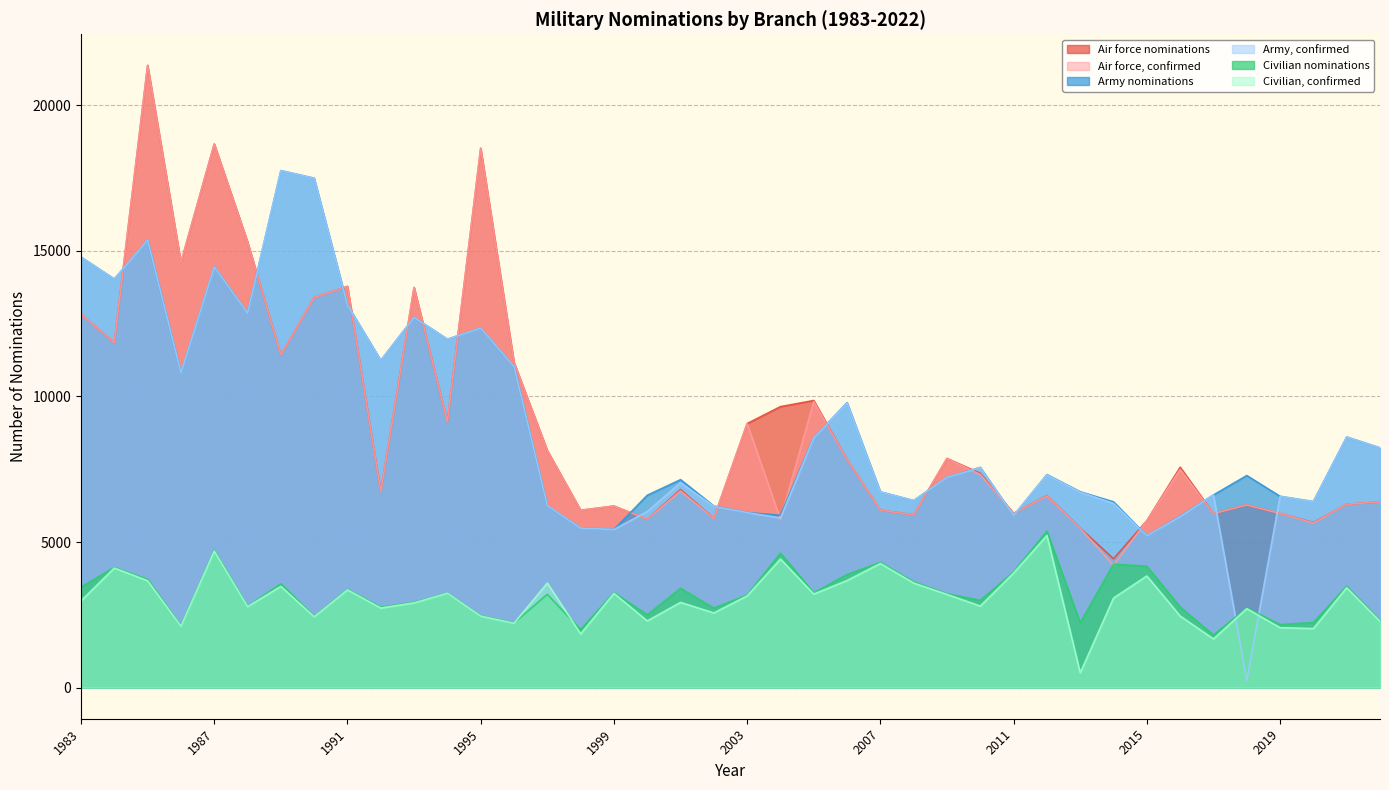

At how many categories does at least one series exceed 10760?

14